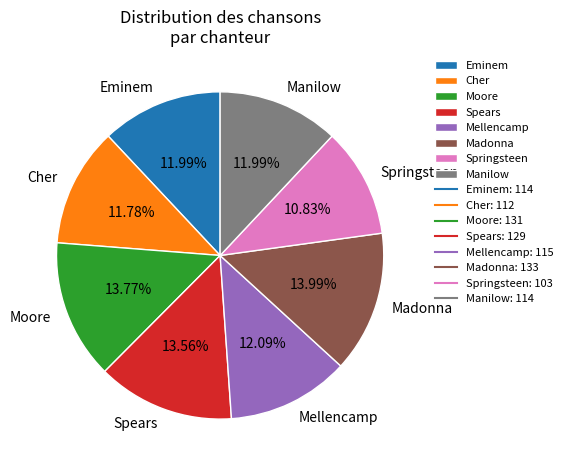

Between Madonna and Manilow, which is larger?

Madonna